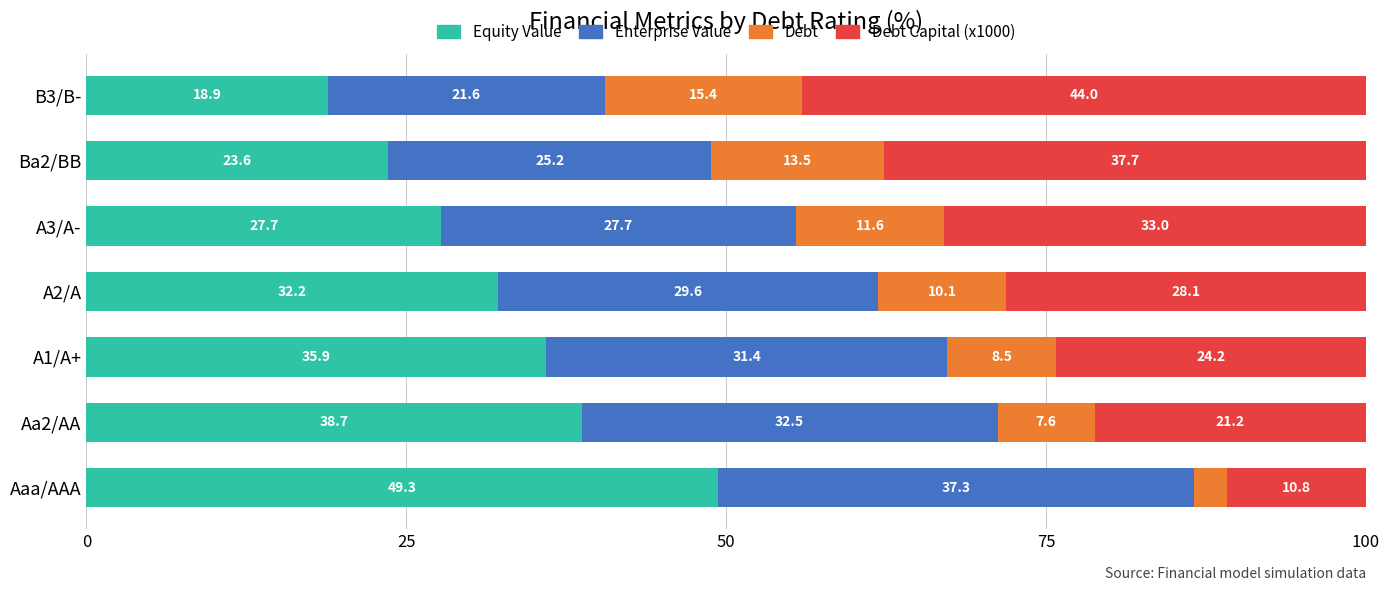

What is the total value across all series at A2/A?

100.0